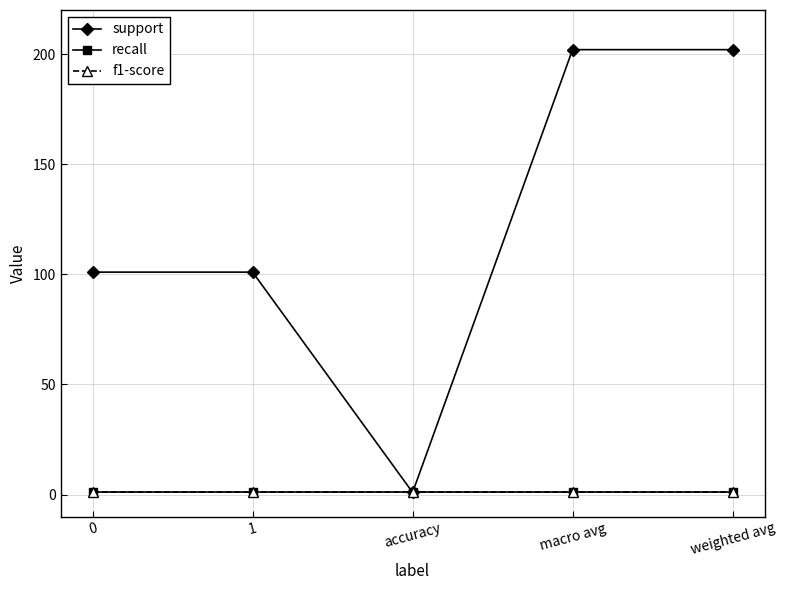

What is the value of the recall point at the 3rd from the left?

1